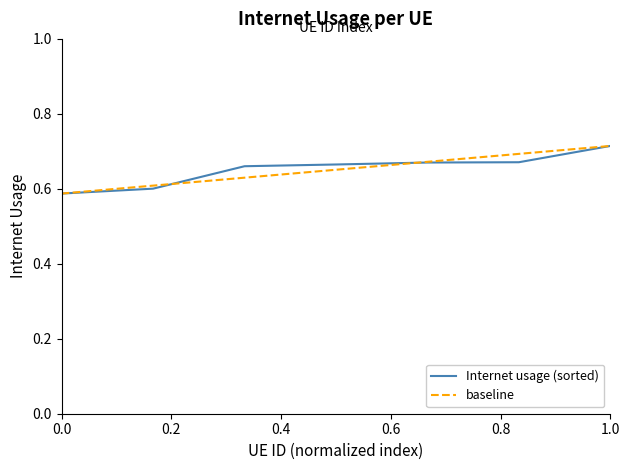

Does the chart display data point markers on the line(s)?

No